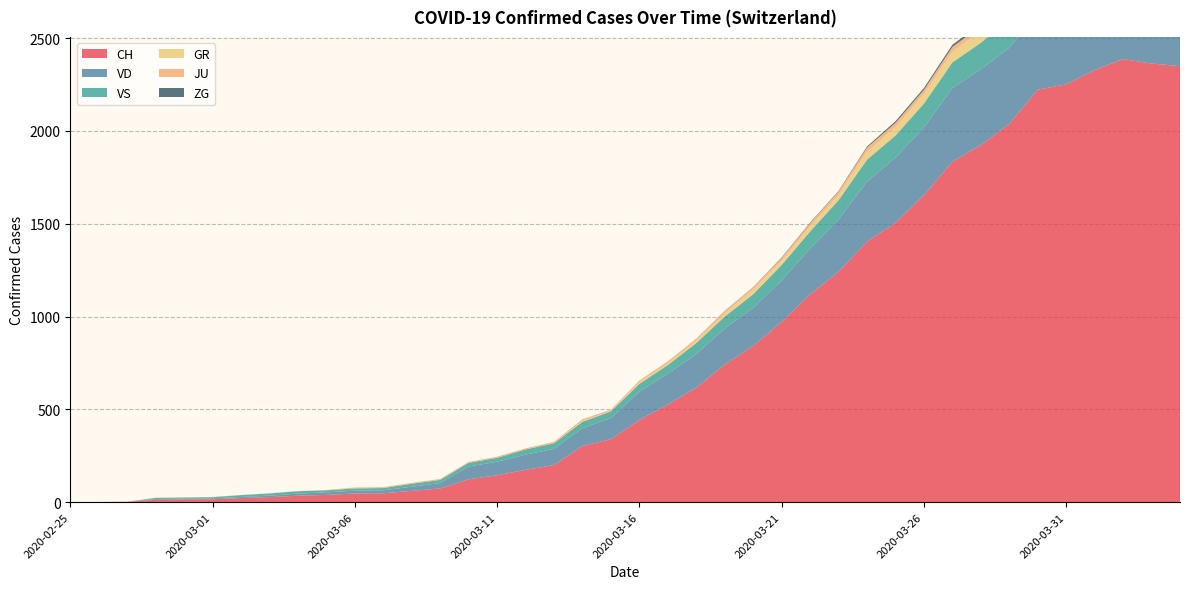

Reading left to right, what are all the values shown in this chart?

CH: 0	1	2	13	15	16	22	27	35	39	47	48	61	74	123	145	174	200	303	339	443	526	617	741	842	971	1120	1241	1404	1505	1654	1834	1924	2038	2222	2251	2328	2387	2363	2349
VD: 0	0	0	4	4	4	6	8	11	14	15	16	22	29	69	73	82	87	96	114	152	166	181	195	205	224	246	282	323	351	364	397	408	410	411	420	420	406	395	393
VS: 0	0	0	6	6	7	10	12	13	11	12	12	16	17	20	21	28	30	34	36	42	47	59	64	73	83	92	104	118	119	129	138	143	153	154	153	147	147	147	150
GR: 0	0	0	0	0	0	0	0	0	0	0	0	0	0	0	0	0	0	6	0	9	9	13	18	24	24	27	29	43	45	52	58	63	63	58	58	59	60	51	52
JU: 0	0	1	1	1	1	1	1	1	2	5	5	5	5	5	6	6	8	8	9	9	11	11	12	14	13	18	18	22	23	22	25	27	28	28	29	29	29	28	27
ZG: 0	0	0	0	0	0	0	0	0	0	0	0	0	0	0	0	0	0	0	0	0	0	0	1	1	3	3	3	6	9	10	12	12	12	13	14	13	14	15	14